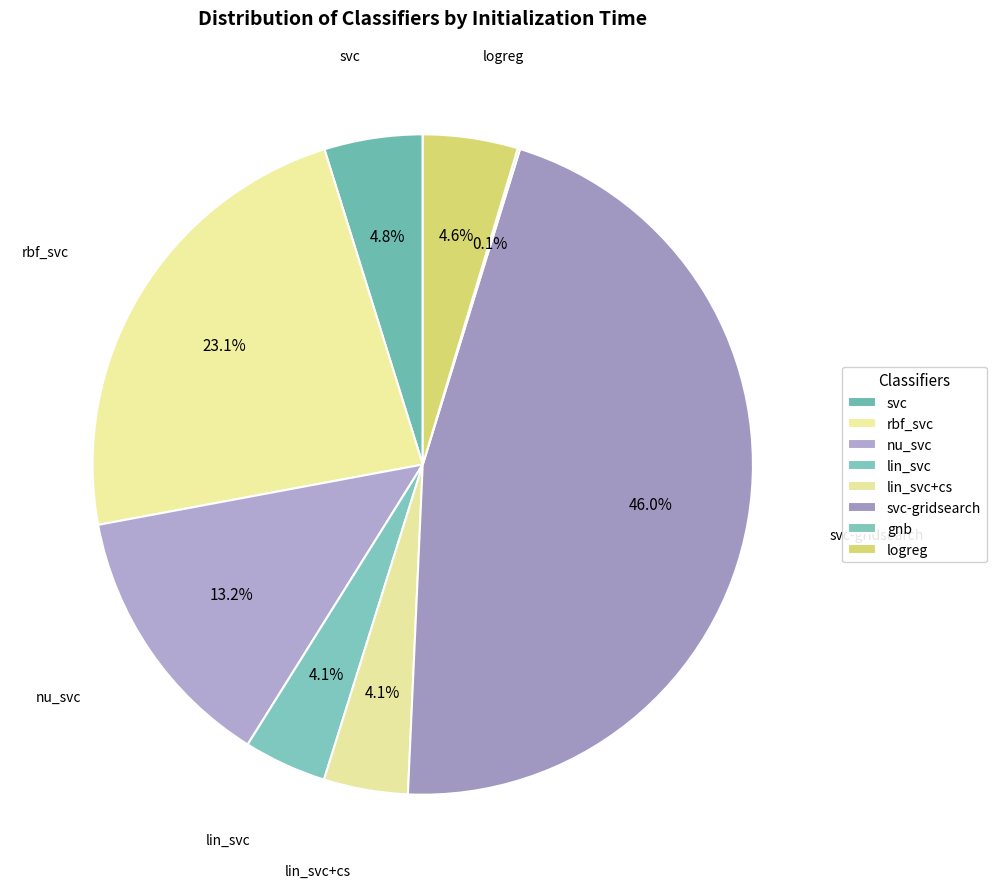

How much of the chart is everything except nu_svc?

86.8%